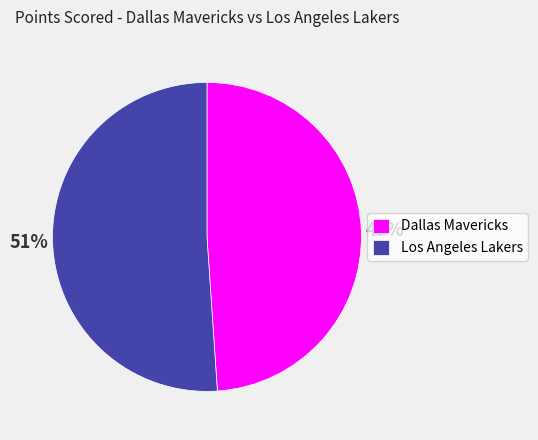

What percentage is the Dallas Mavericks slice, to the nearest percent?

49%